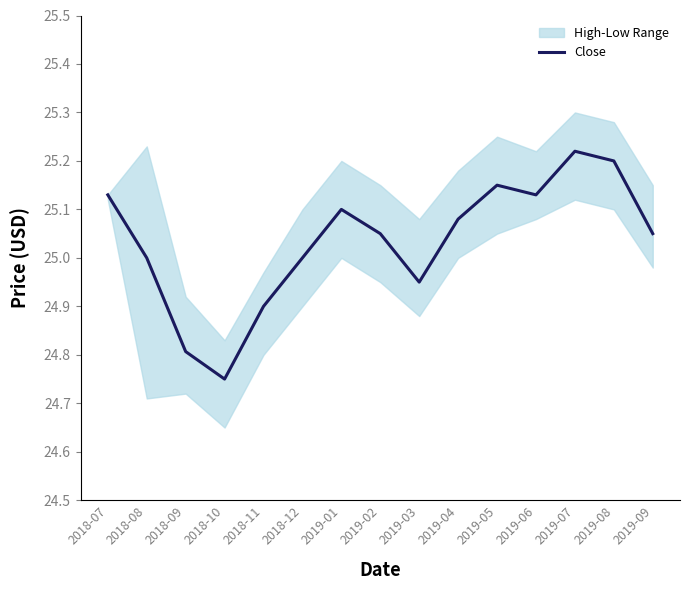

What is the average value?

25.0